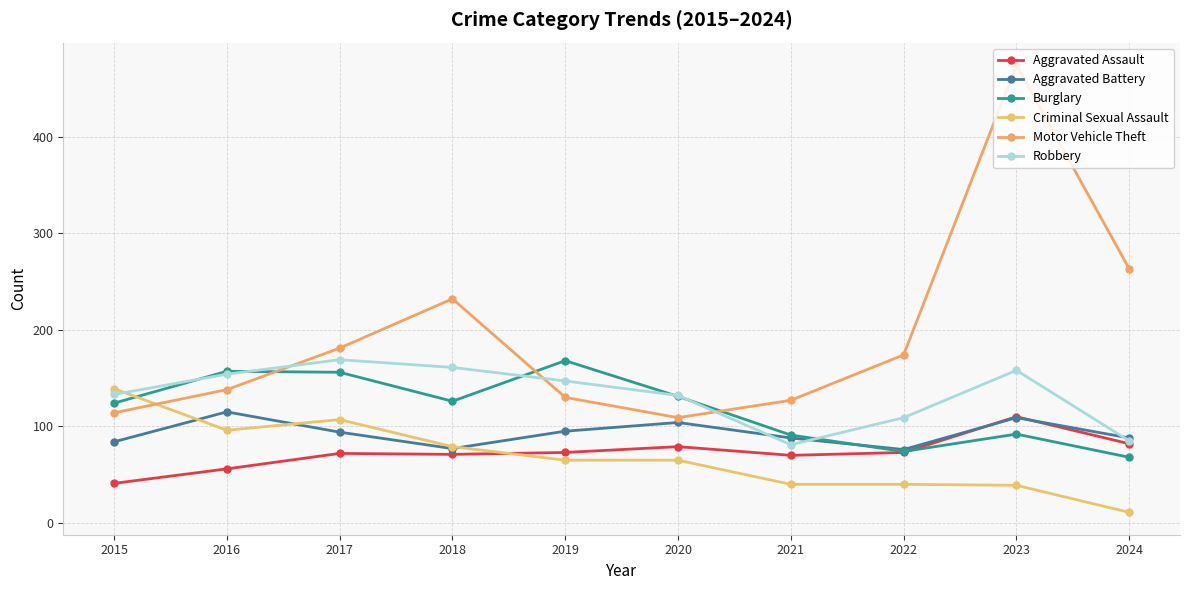

How many lines are shown in the chart?

6